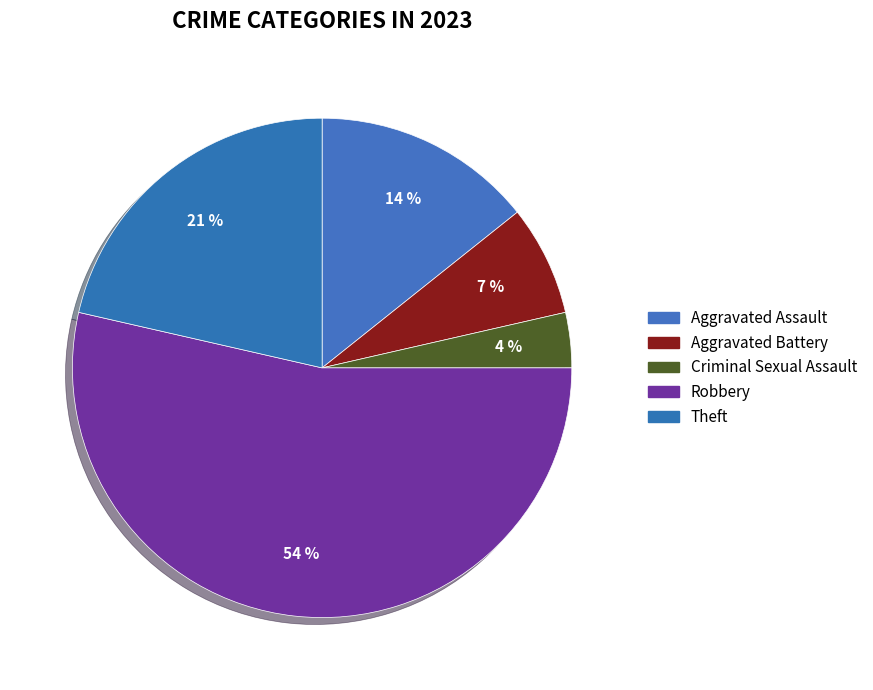

Is it true that Theft is 21% of the pie?

True